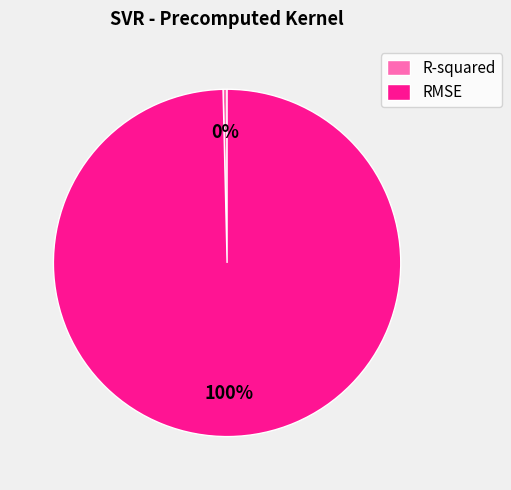

What is the largest slice in the pie chart?

RMSE